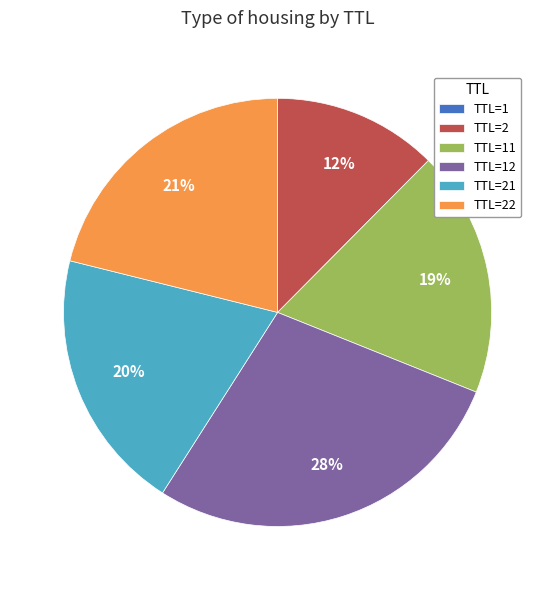

True or false: TTL=2 accounts for 12% of the total.

True